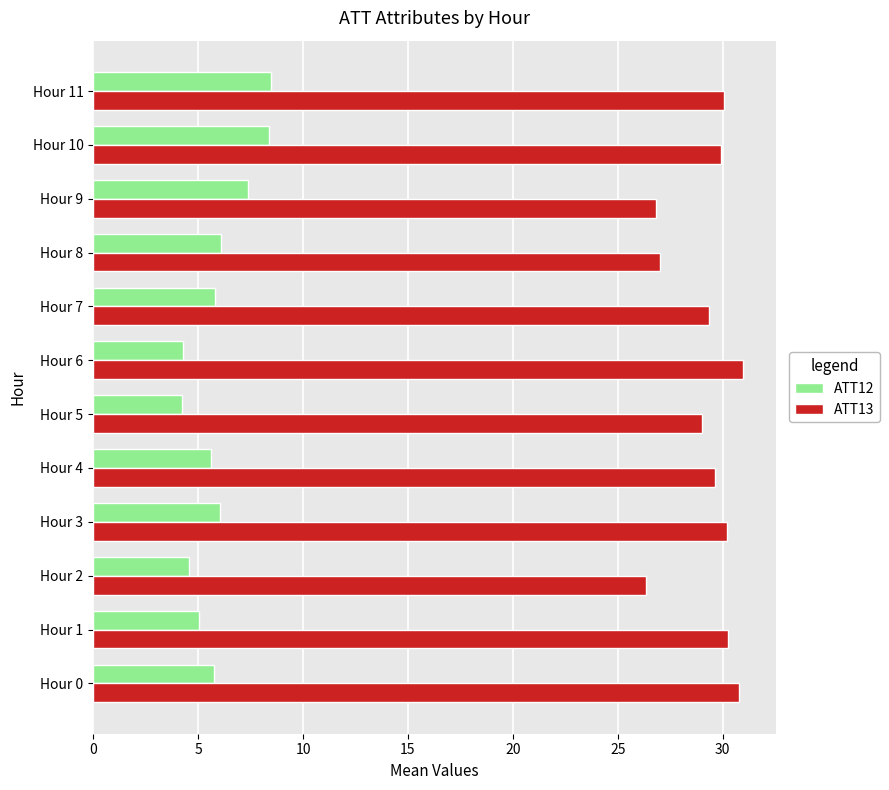

The ATT13 series shows 9.7 at Hour 8. True or false?

False